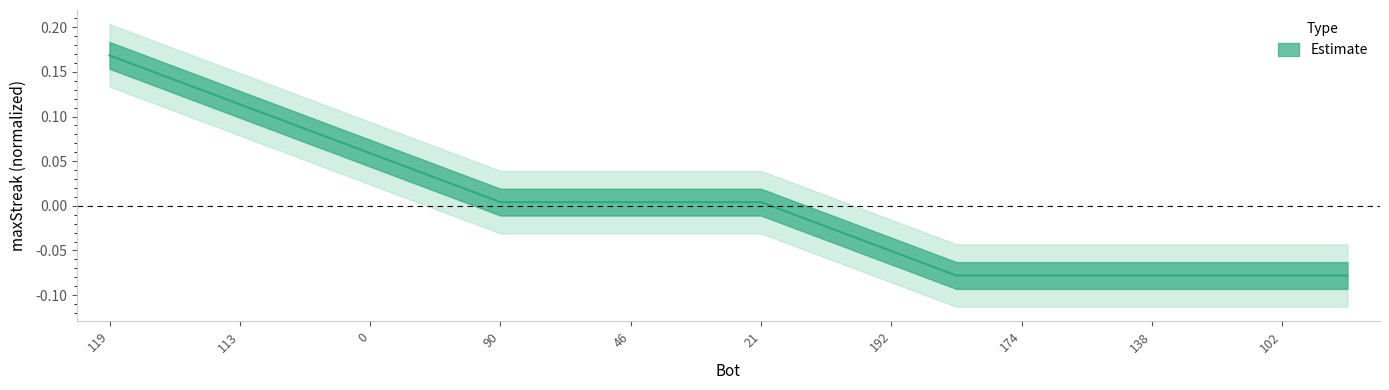

Reading left to right, list all the values displayed in this chart.

0.2	0.1	0.1	0.1	0.1	0.0	0.0	0.0	0.0	0.0	0.0	-0.0	-0.1	-0.1	-0.1	-0.1	-0.1	-0.1	-0.1	-0.1